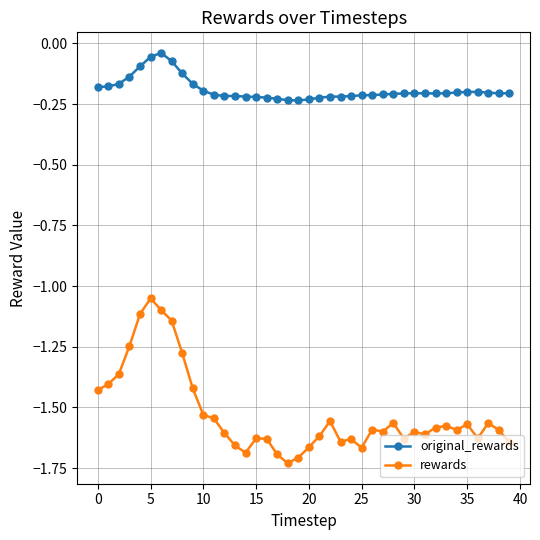

How many lines are shown in the chart?

2